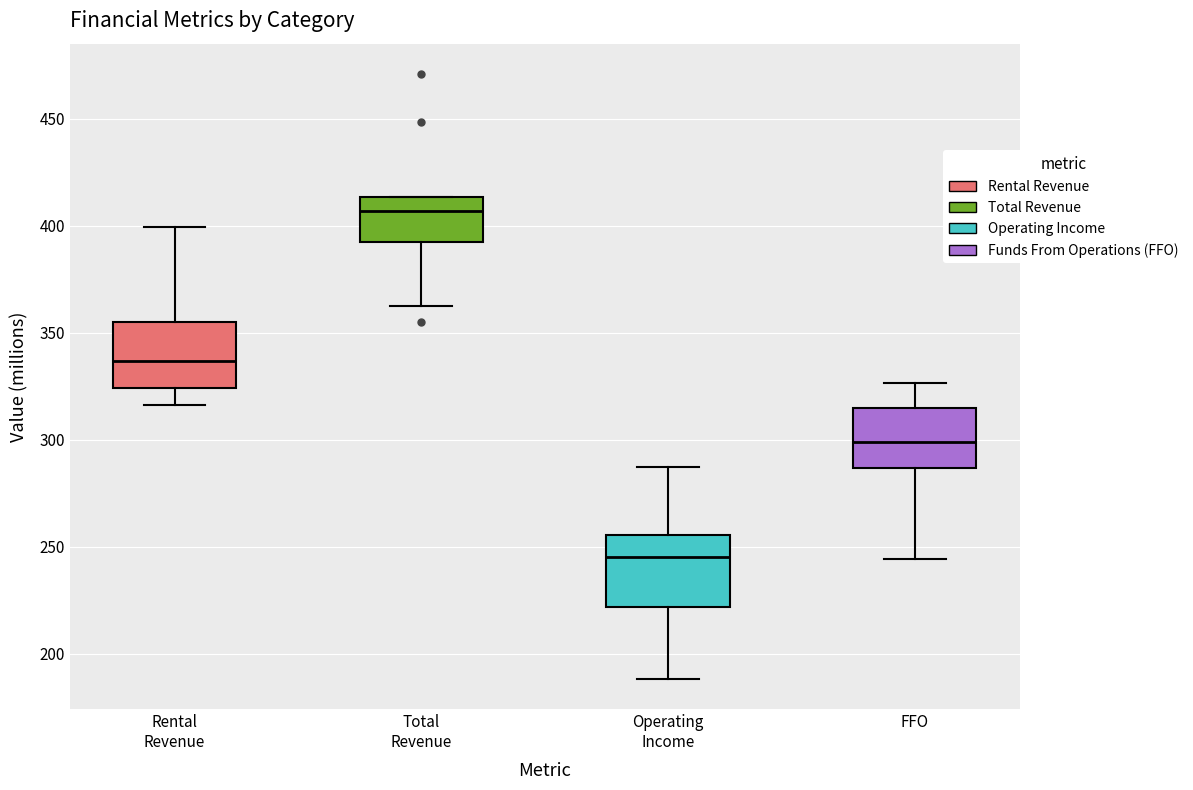

Reading left to right, transcribe this box plot: for each box, give where its median line is, the range the box spans, and where its two whiskers end, as read against the y-axis. The values are not printed on the chart, so give them approximately, as read against the axis.

Rental Revenue: median 335, box 325 to 355, whiskers 315 to 400
Total Revenue: median 405, box 390 to 415, whiskers 365 to 415
Operating Income: median 245, box 220 to 255, whiskers 190 to 285
FFO: median 300, box 285 to 315, whiskers 245 to 325